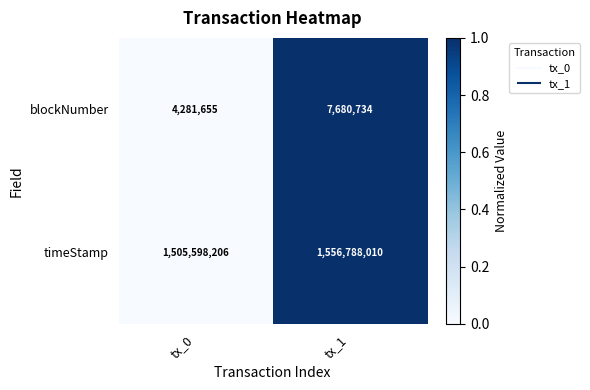

Which series changed the most between tx_0 and tx_1?

timeStamp